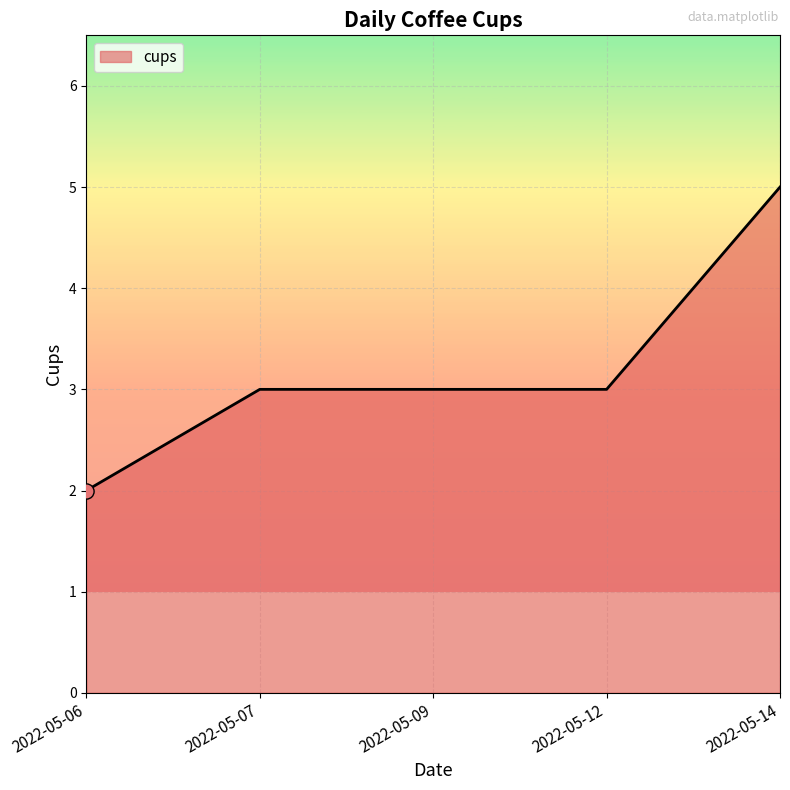

Approximately how many times larger is the value at 2022-05-14 compared to 2022-05-12?

1.7